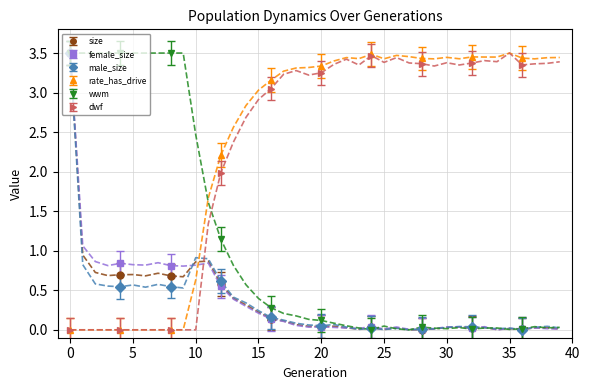

Which series ends up on top after the final intersection of male_size and rate_has_drive?

rate_has_drive